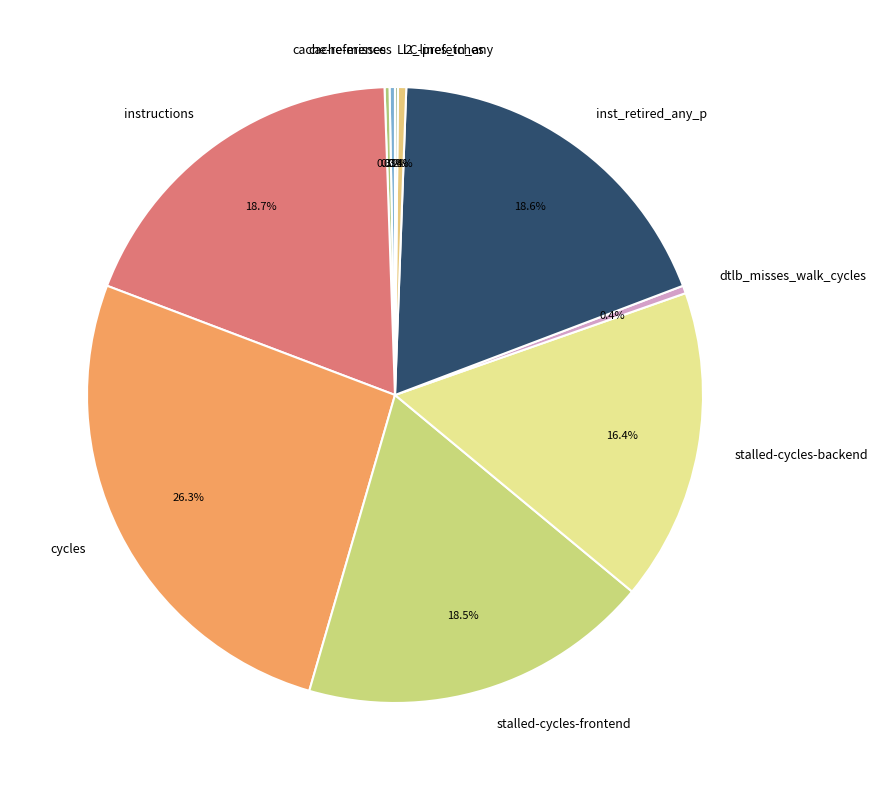

Does any single category account for the majority?

No